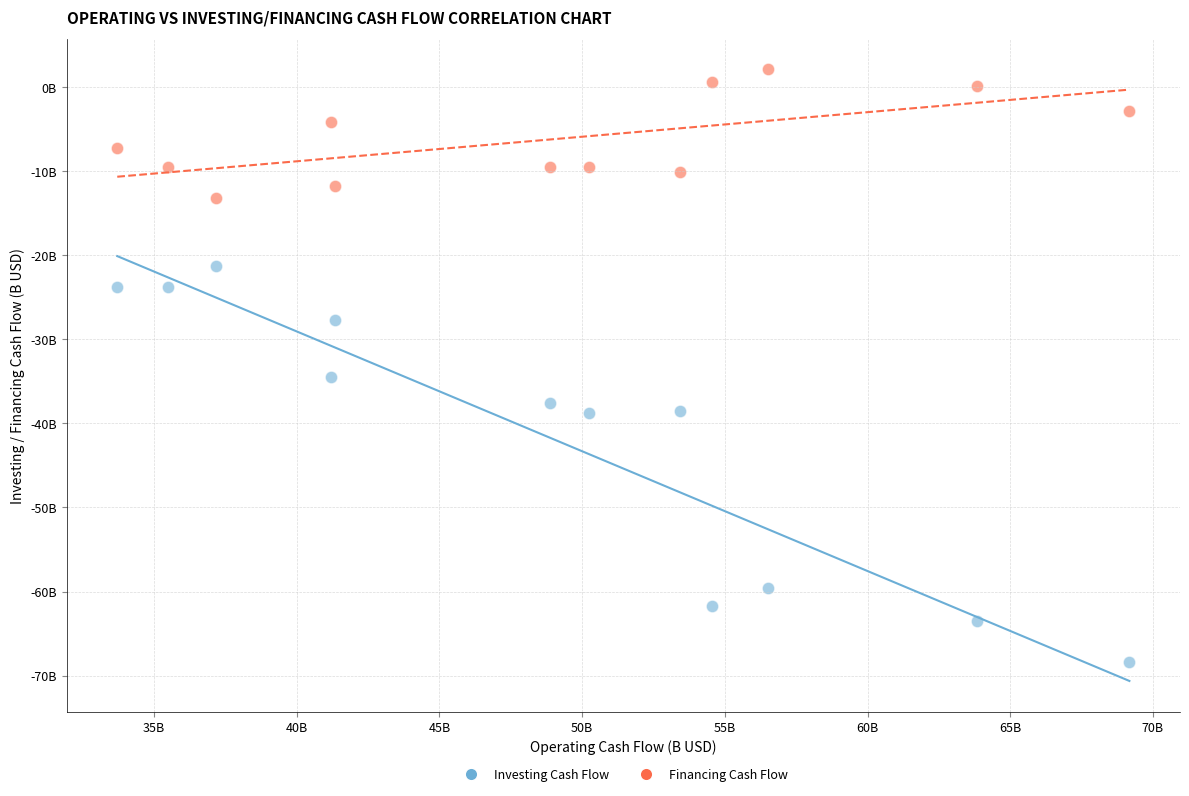

Which series reaches the minimum Y coordinate?

Investing Cash Flow